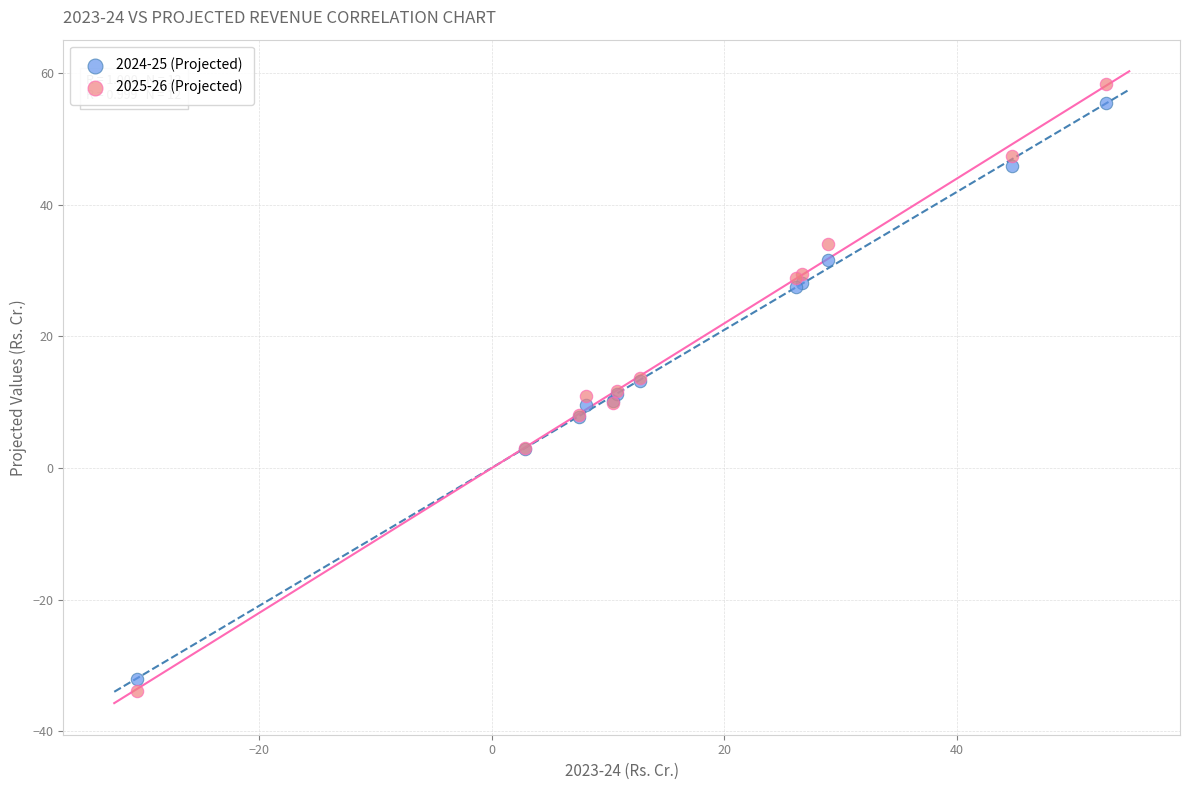

Which series has the largest Y range (max minus min)?

2025-26 (Projected)